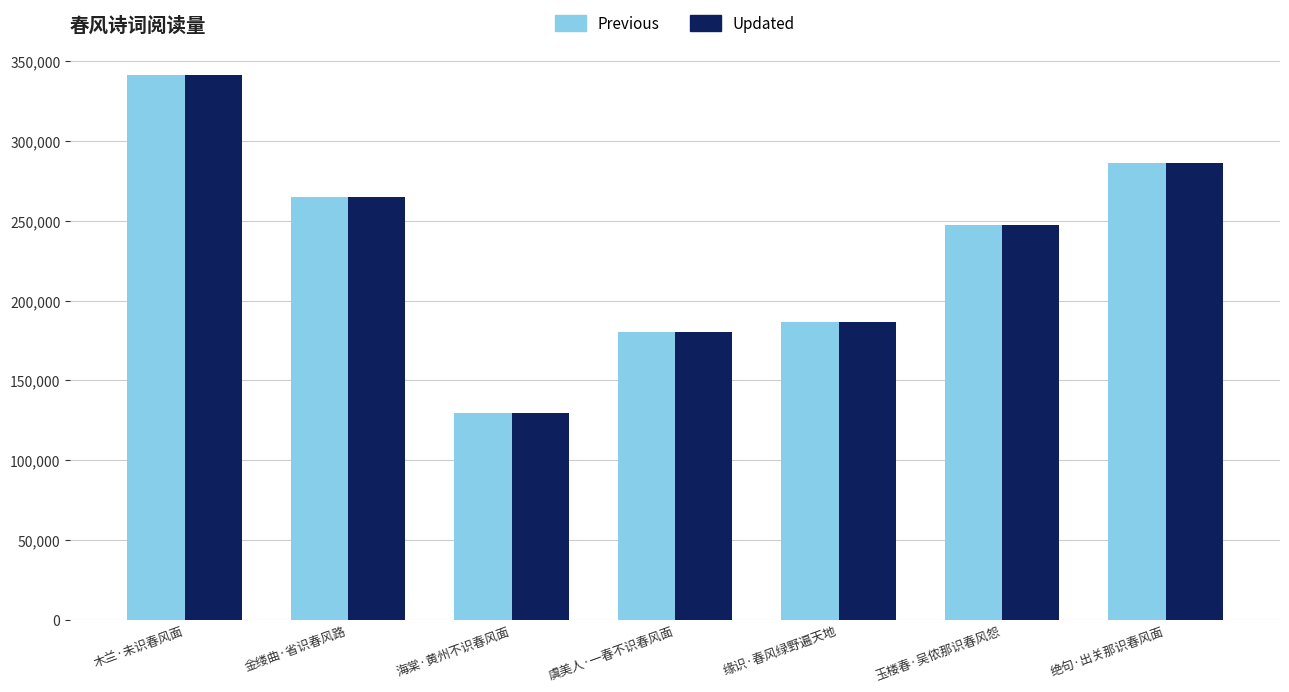

What is the total value across all series at 海棠·黄州不识春风面?

259340